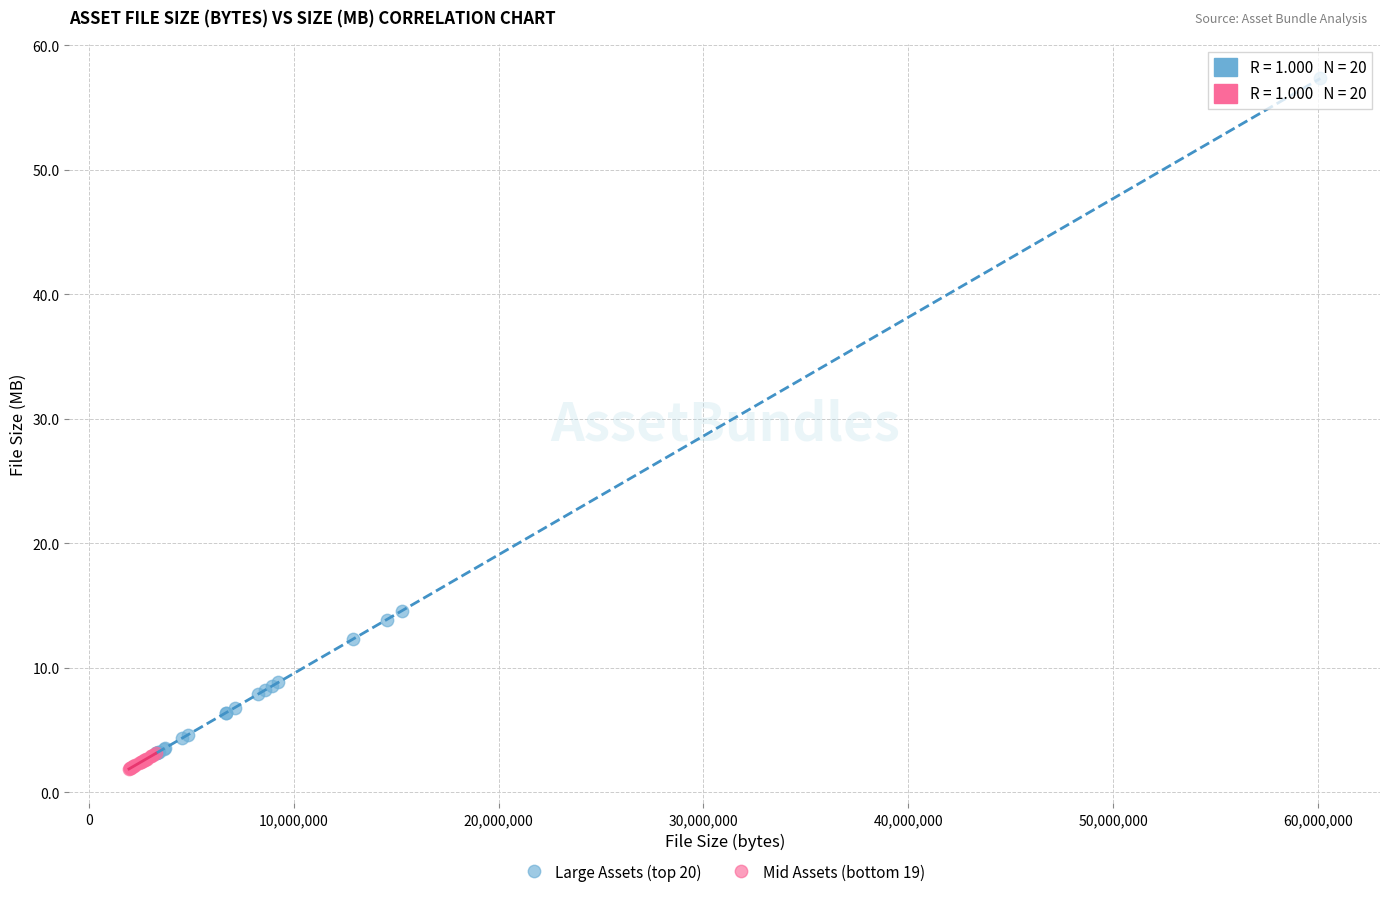

Which series has the widest spread of Y values?

Large Assets (top 20)